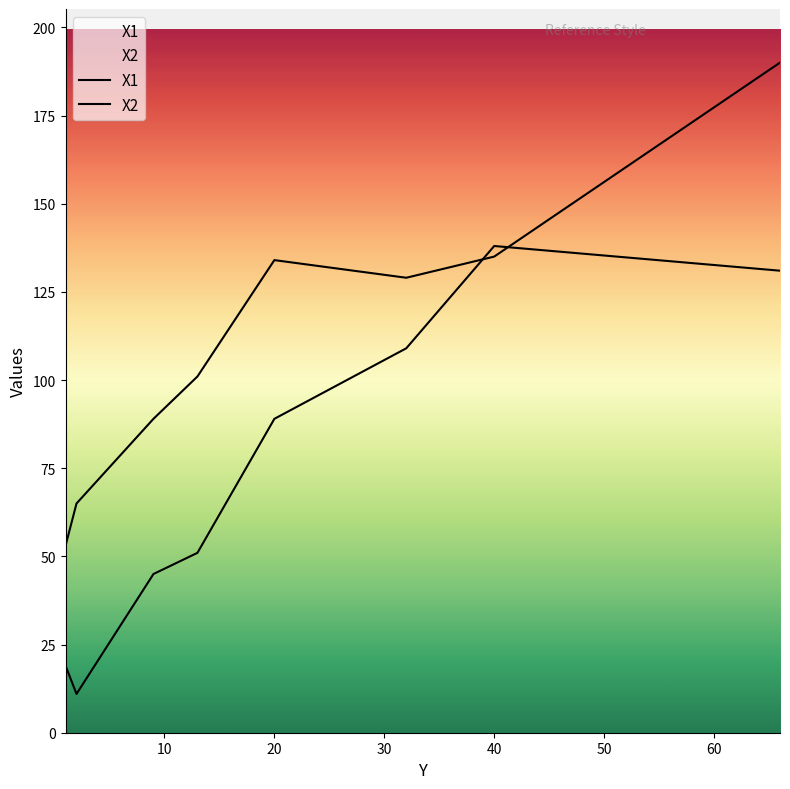

List the labels in order of X2 value, largest first.

66, 40, 20, 32, 13, 9, 2, 1